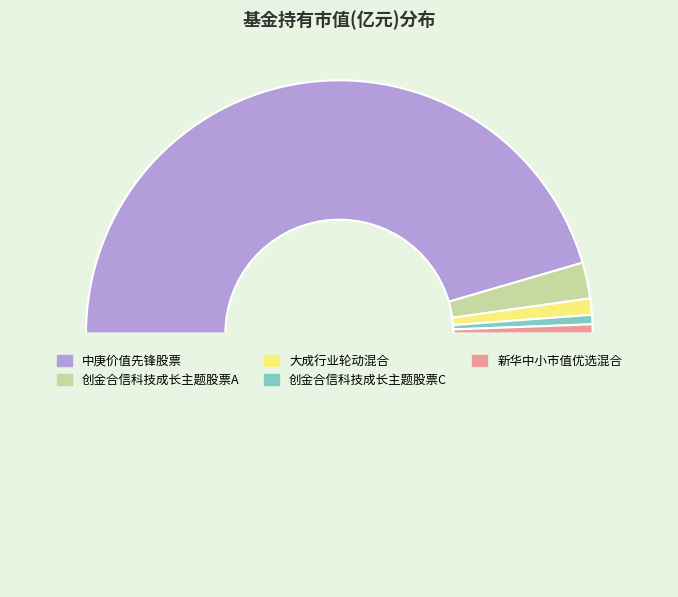

How many slices are in this pie chart?

6